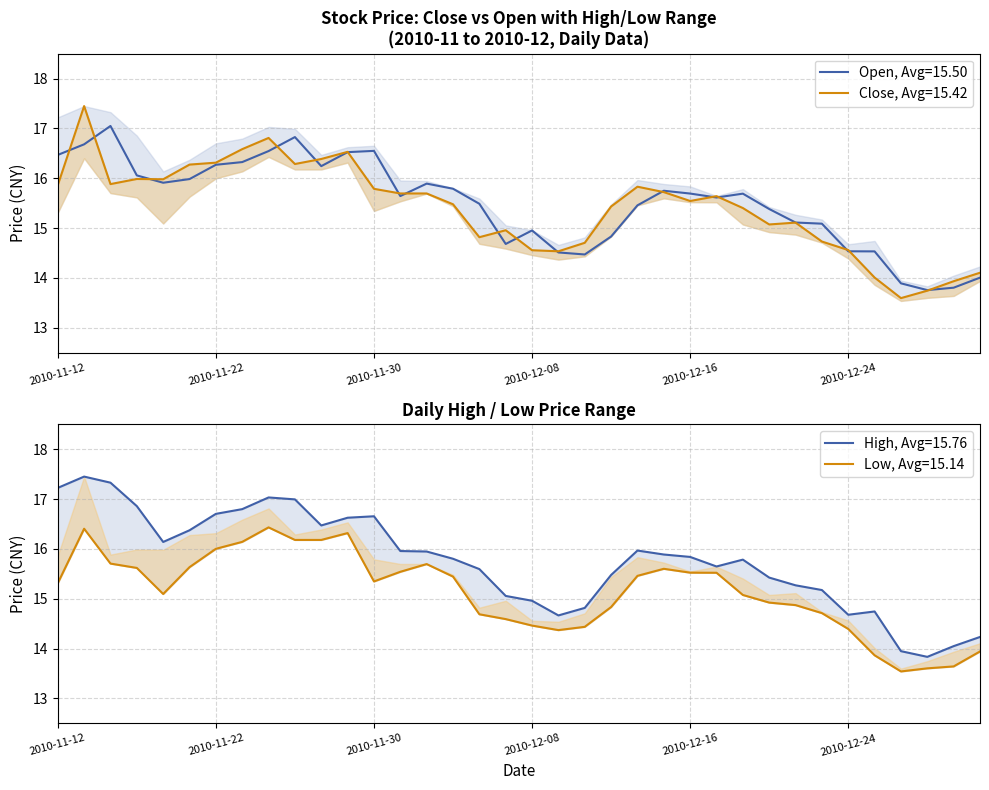

Is this an area chart (filled region under the line)?

No